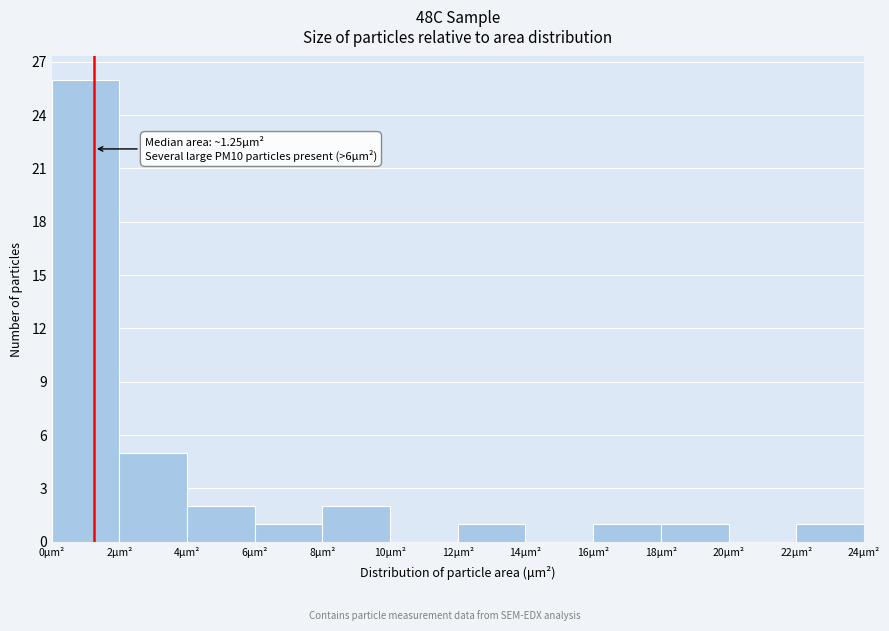

Which range on the x-axis has the tallest bar?

0 to 2